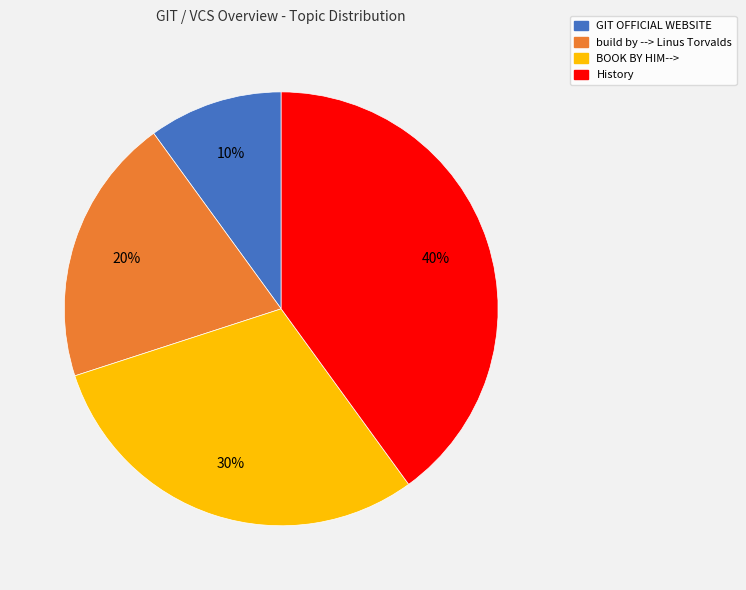

How many segments does this pie chart have?

4